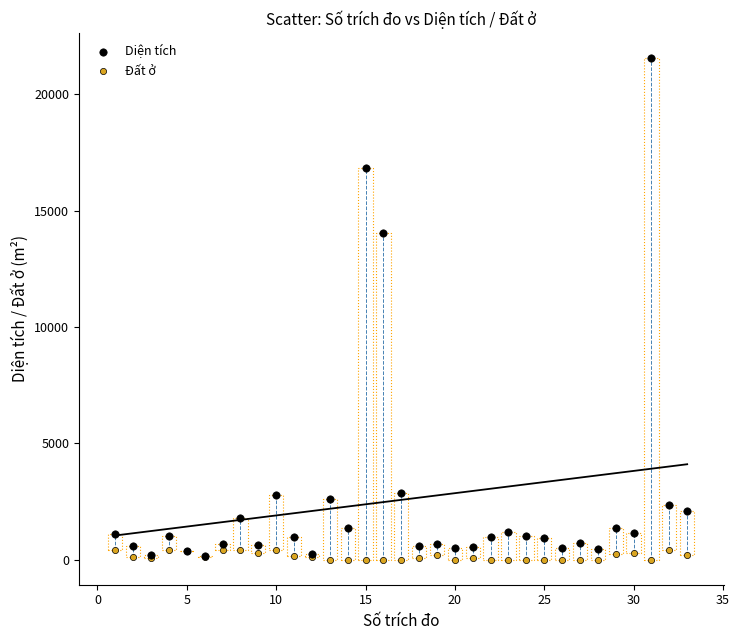

Across all series, what Y value is closest to 10780?

14028.2